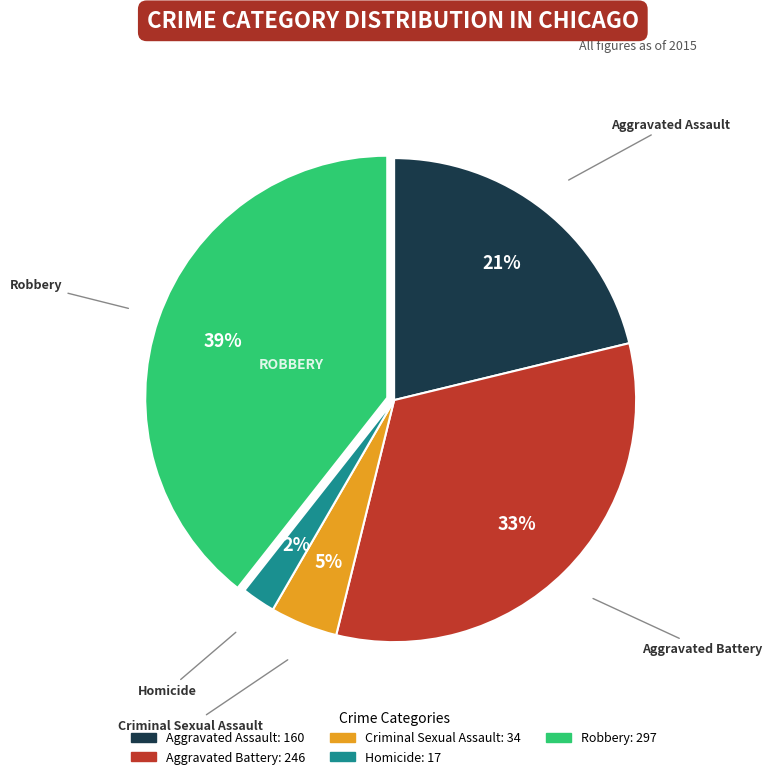

To the nearest percent, what is the average slice percentage?

20%